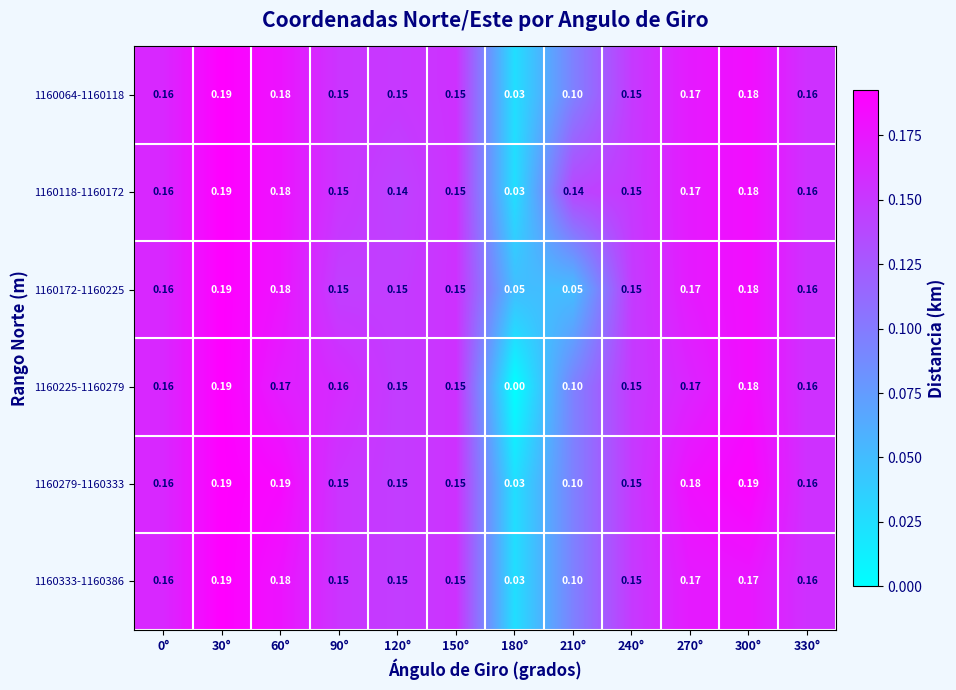

Is the value of 1160225-1160279 at 150° greater than the value of 1160064-1160118 at 0°?

No